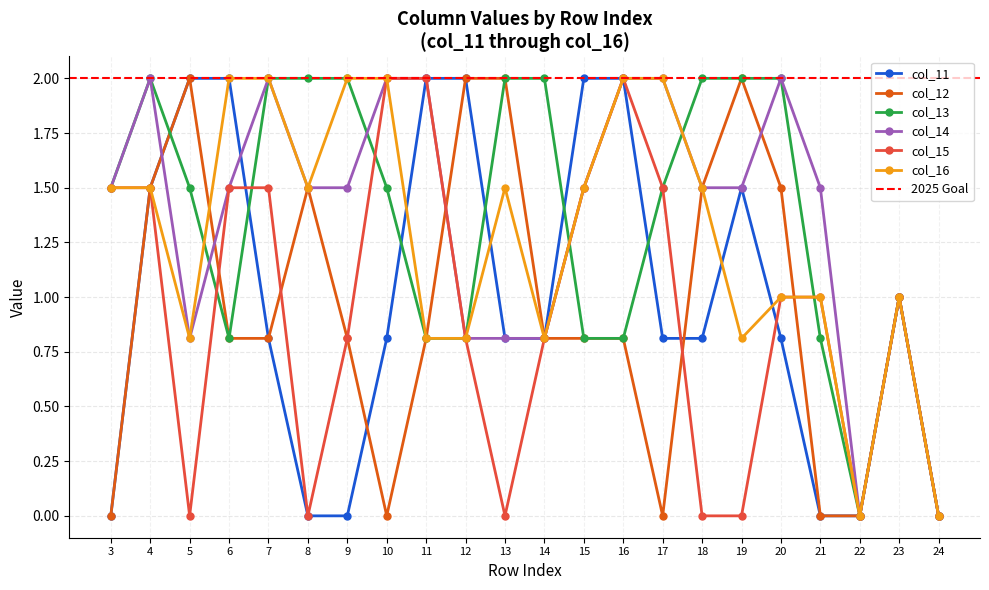

True or false: there are more than 0 points higher than both neighbors.

True